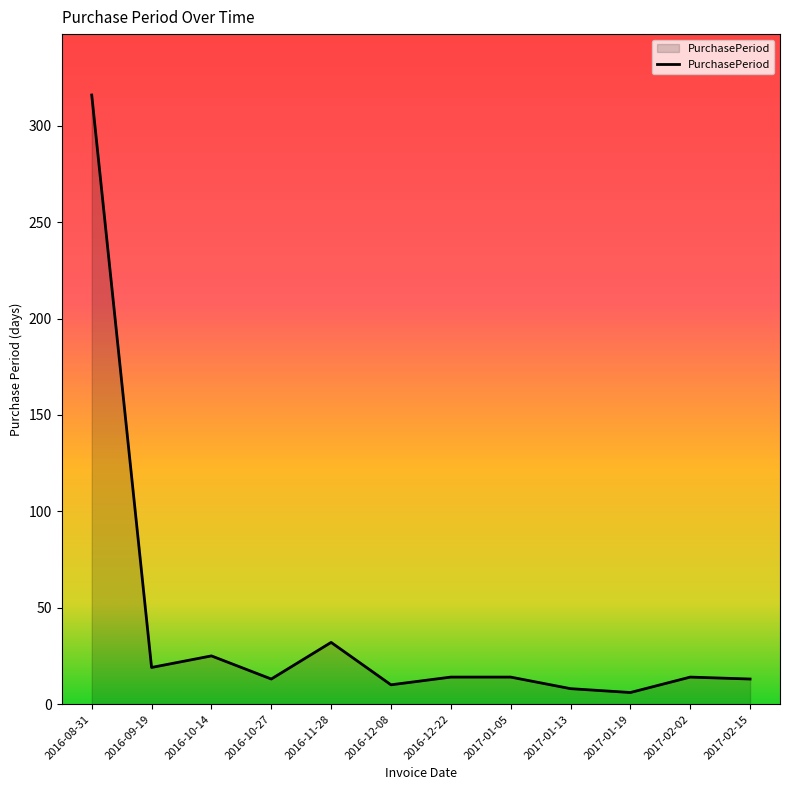

Does the chart have visible grid lines?

No